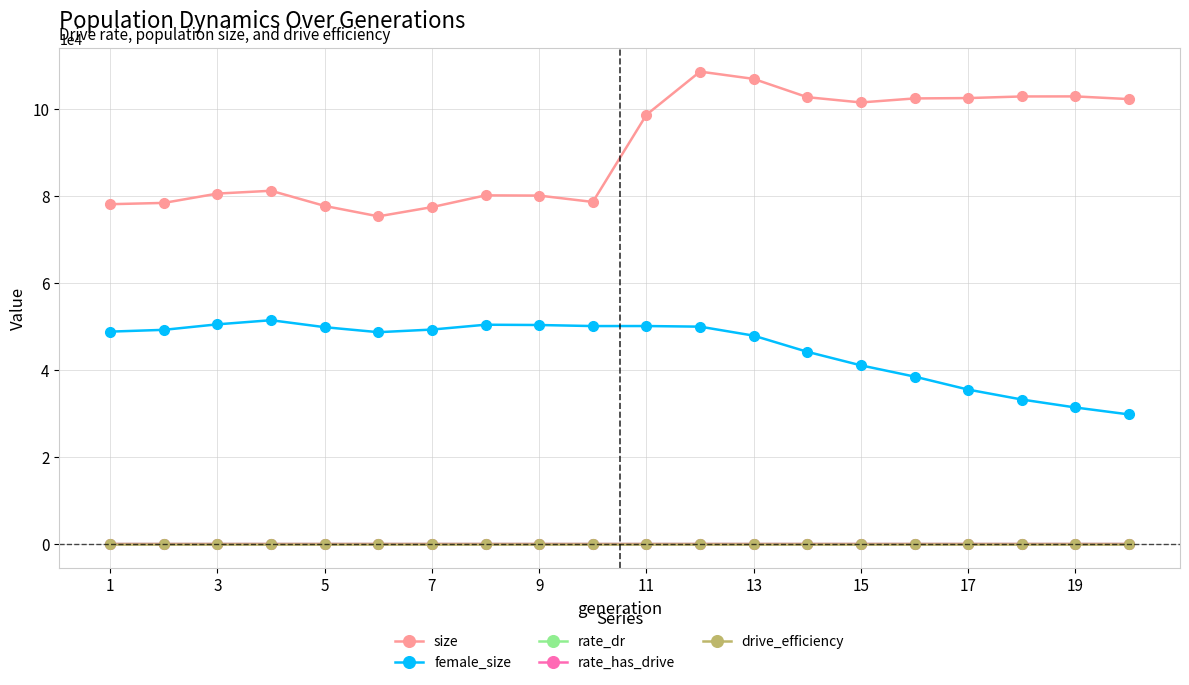

True or false: size and rate_has_drive intersect in this chart.

False